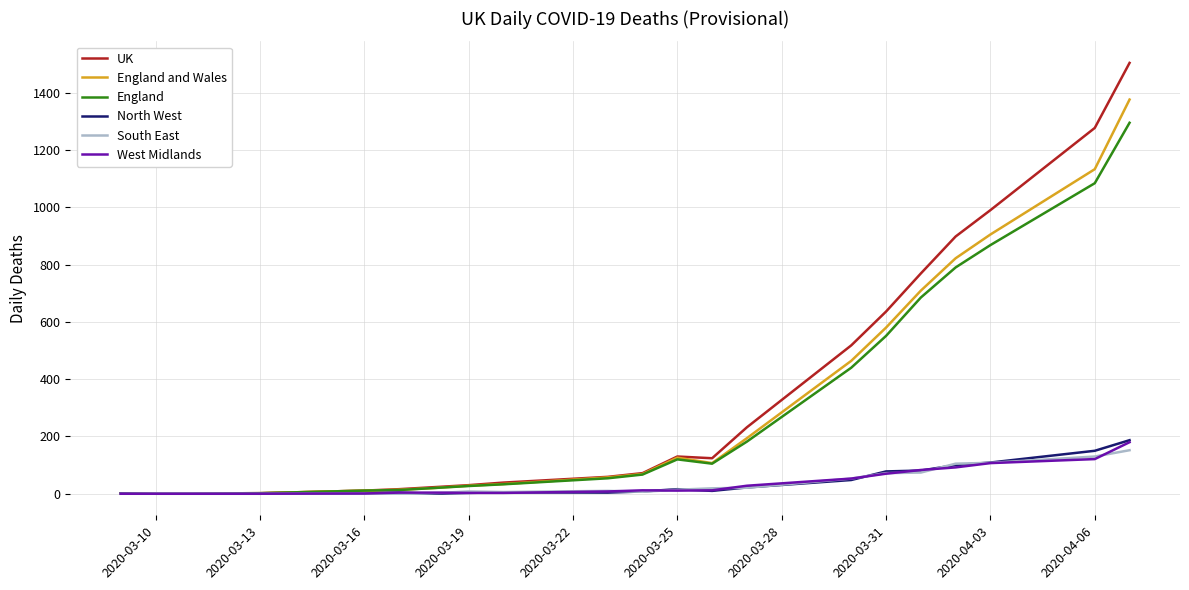

Which series has the widest spread of values?

UK